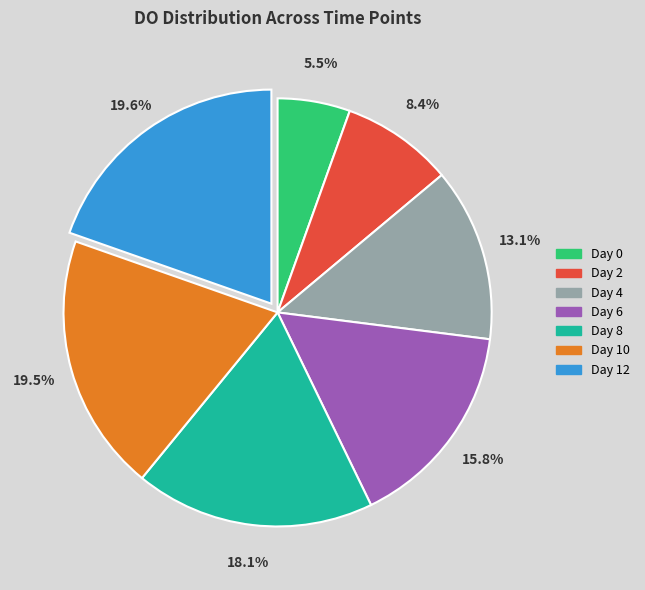

How many slices are in this pie chart?

7